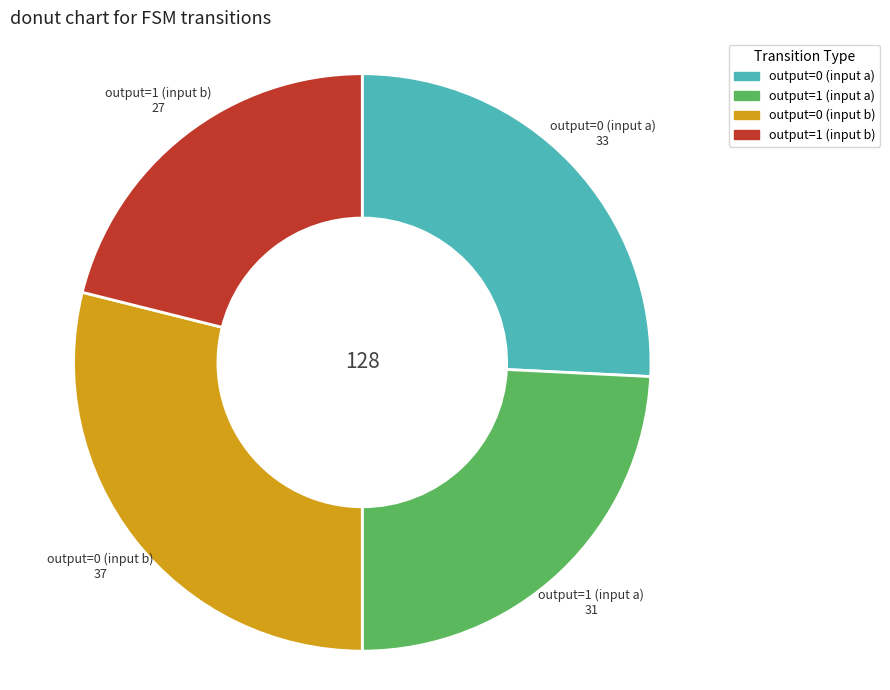

Which slice is the largest?

output=0 (input b)